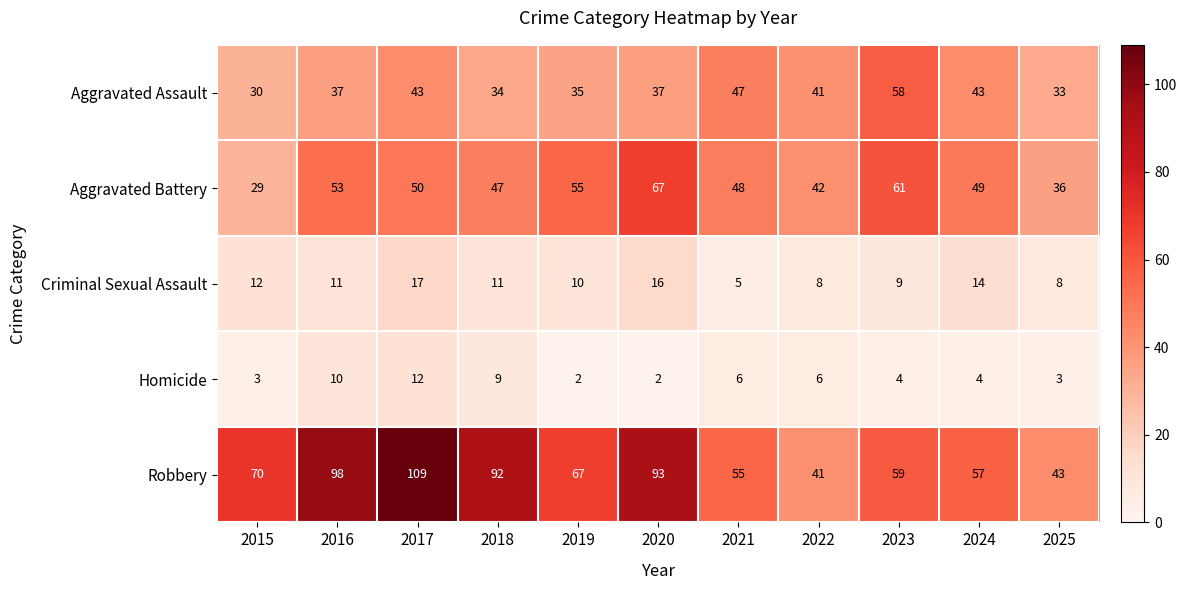

The value of Homicide at 2016 is 10. True or false?

True